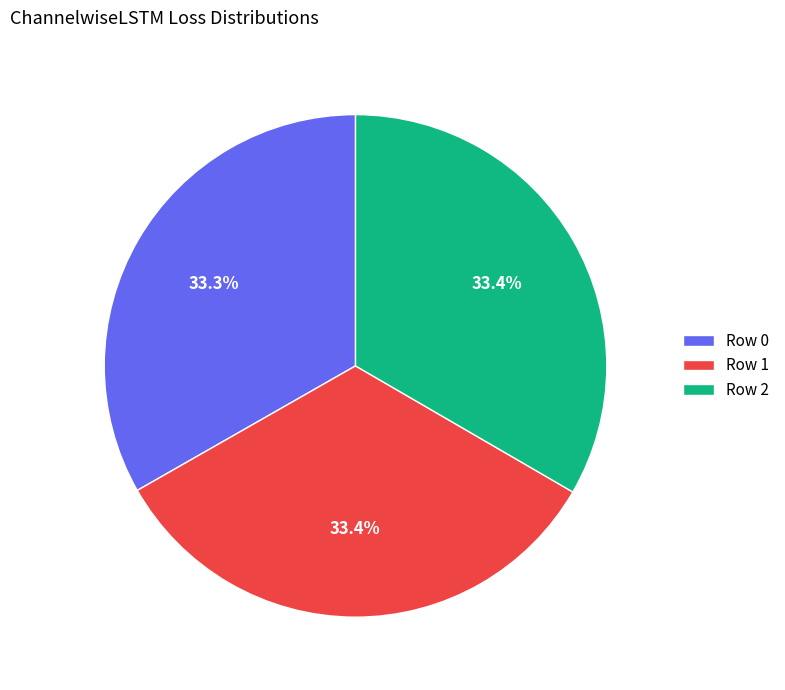

What is the total percentage of Row 0 and Row 2?

66.6%